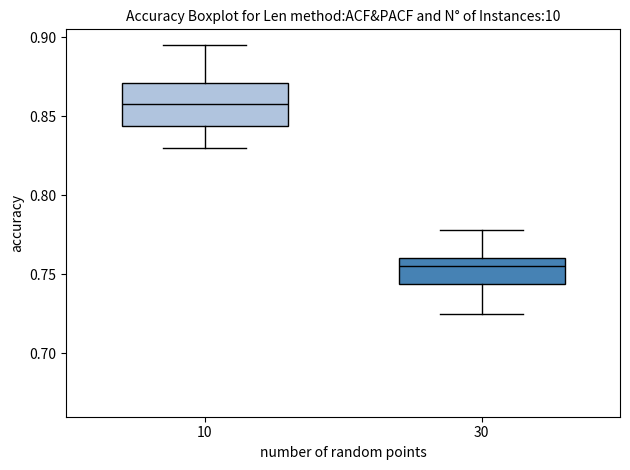

Reading left to right, read every box against the y-axis: the position of its median line, the range the box covers, and the ends of its whiskers. The values are not printed on the chart, so give them approximately, as read against the axis.

10: median 0.860, box 0.845 to 0.870, whiskers 0.830 to 0.895
30: median 0.755, box 0.745 to 0.760, whiskers 0.725 to 0.780